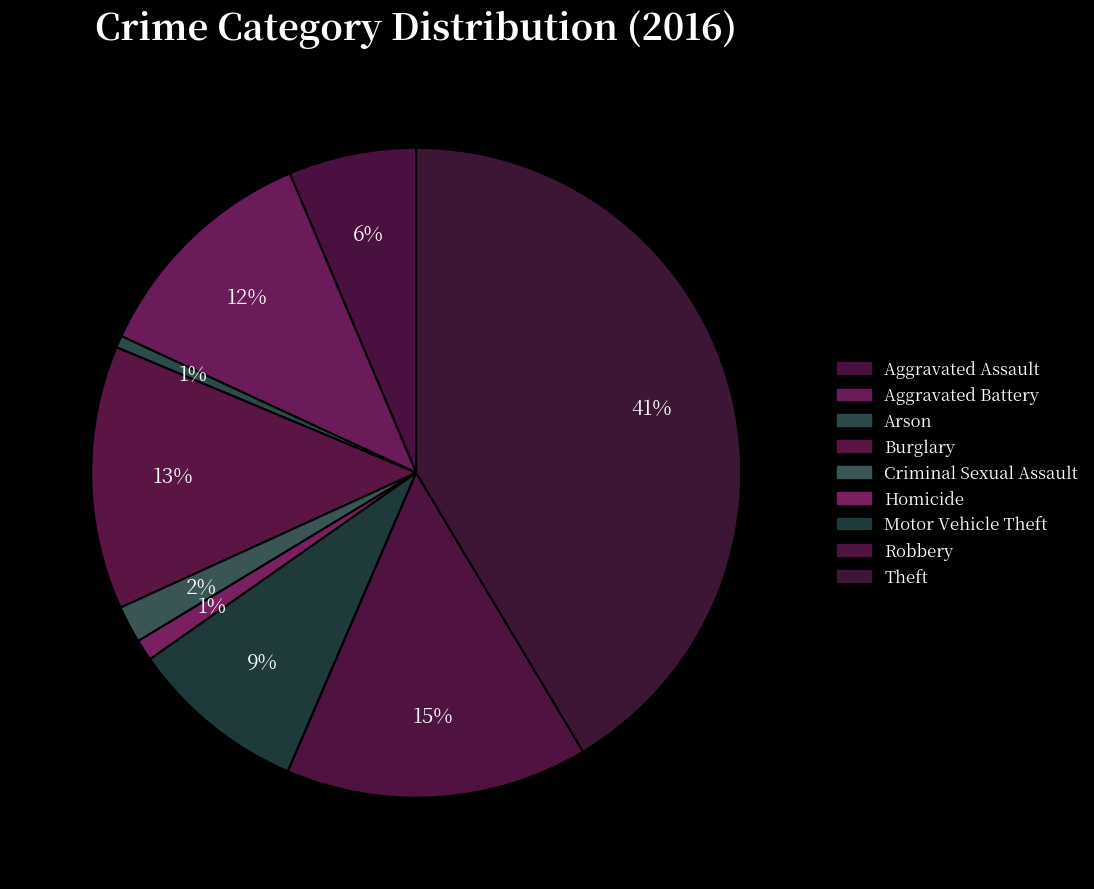

To the nearest percent, what is the average slice percentage?

11%